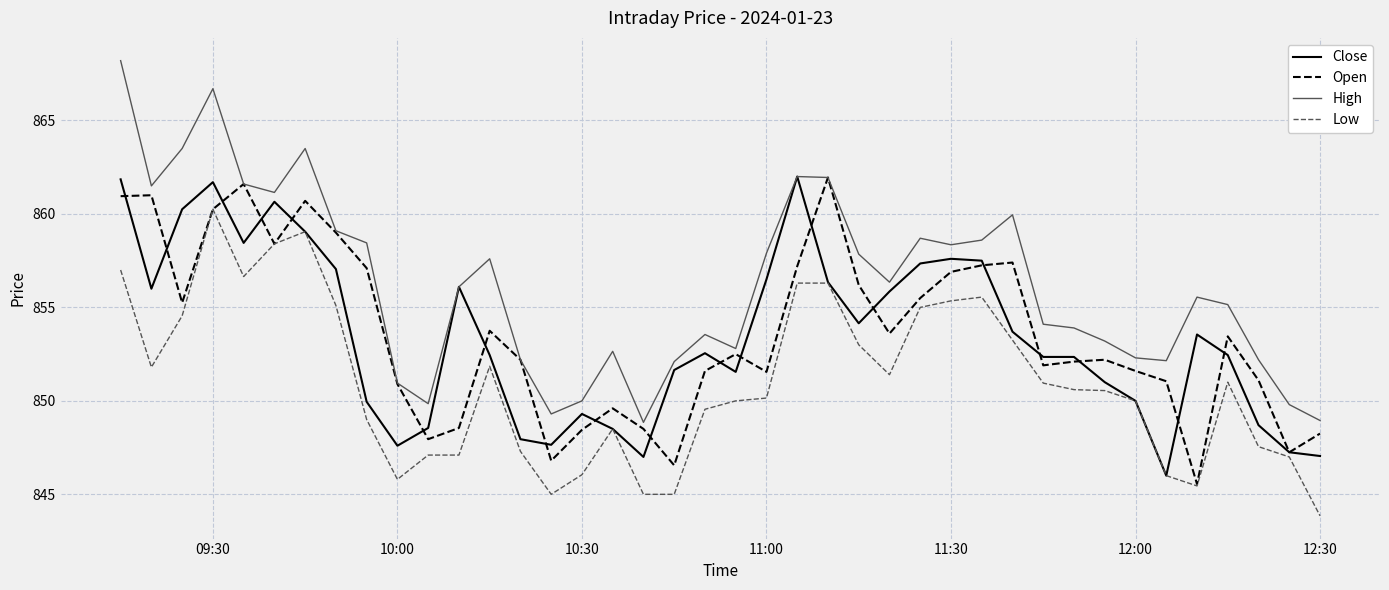

True or false: High and Low intersect in this chart.

False